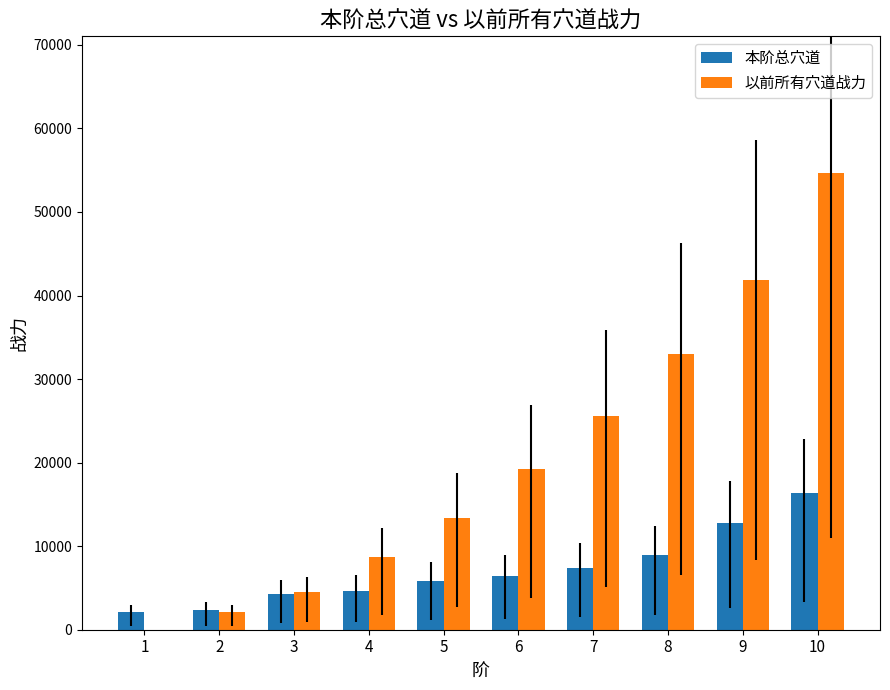

What is the greatest value displayed?

54632